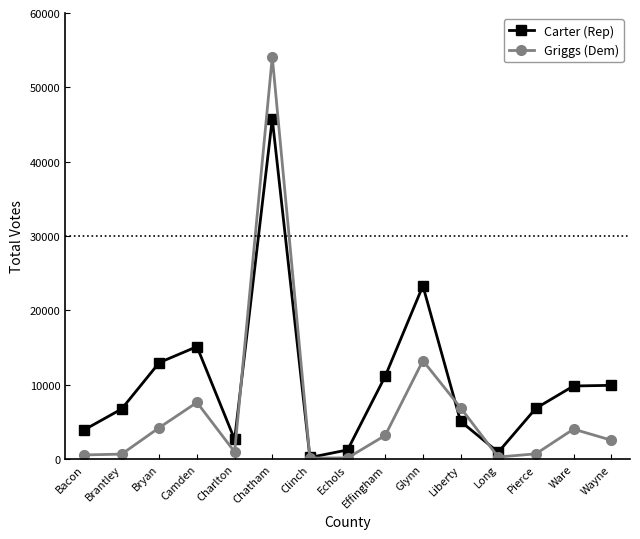

Where does the Griggs (Dem) series first go above 2542?

Bryan